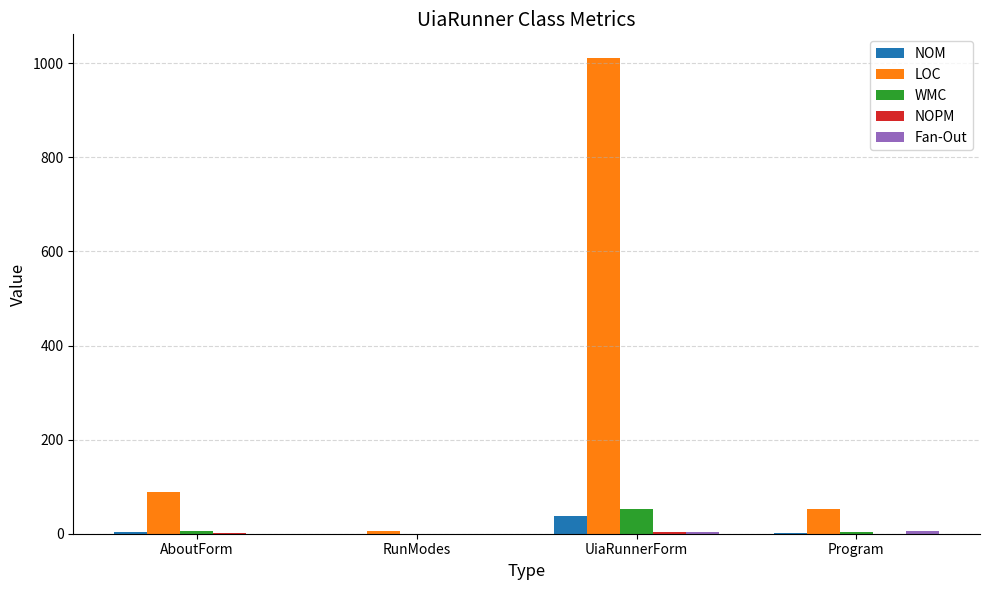

Which label corresponds to the largest value in the chart?

UiaRunnerForm